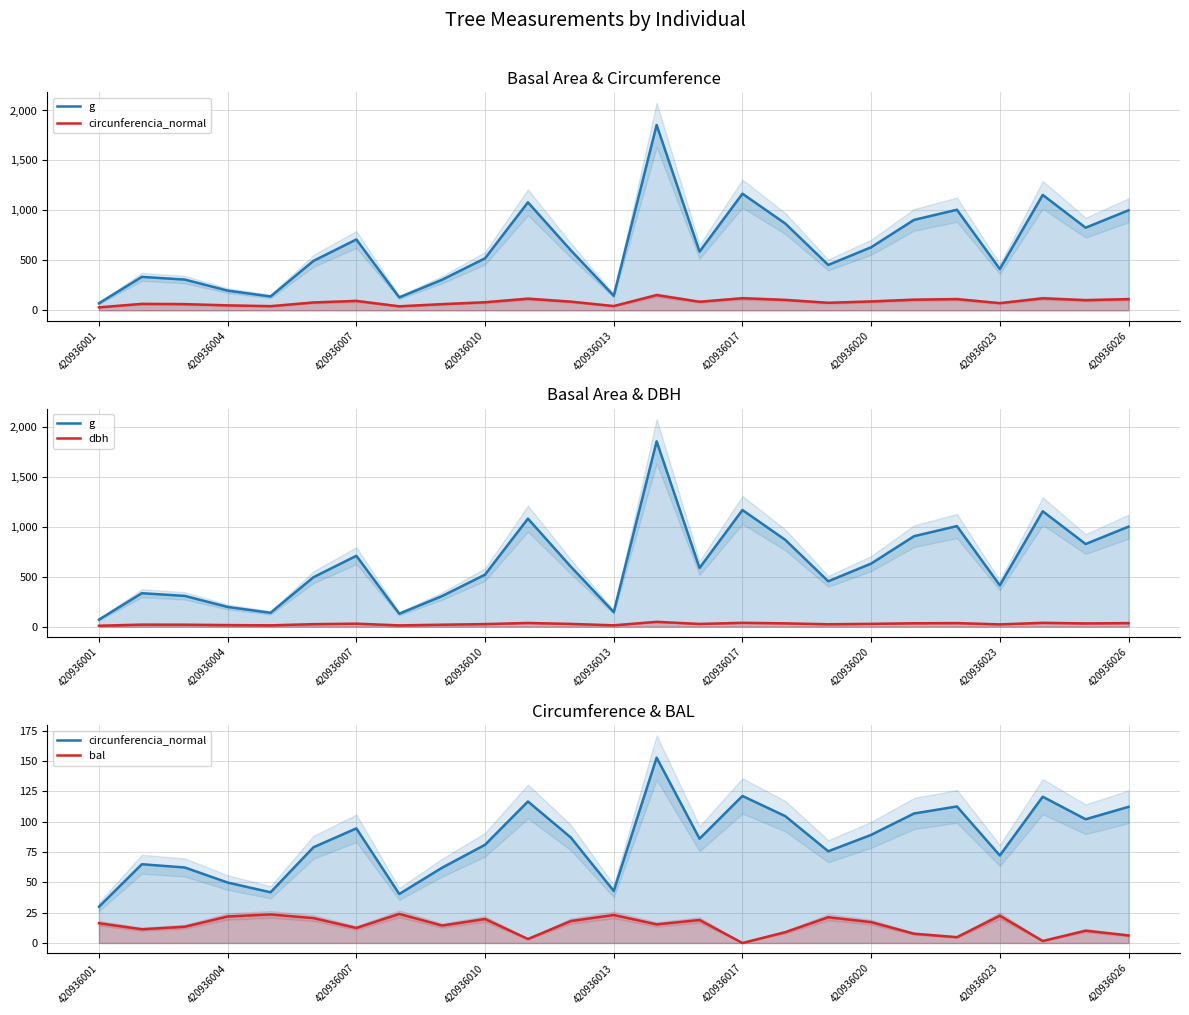

How many lines are shown in the chart?

4